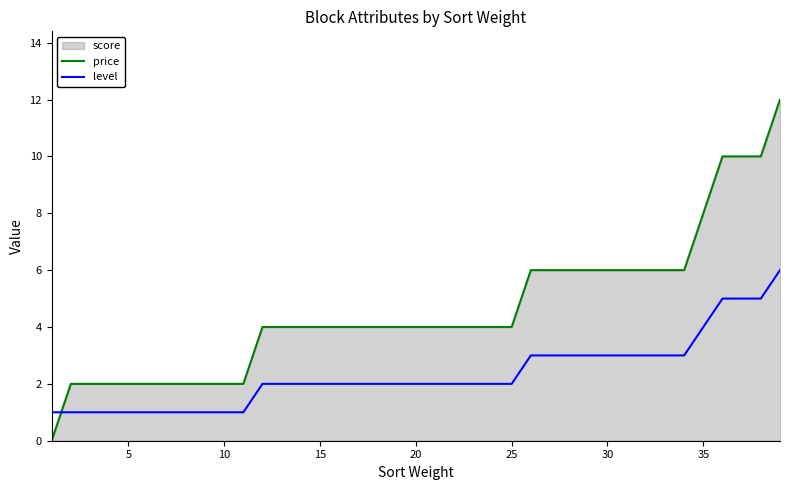

Which series has the largest total across all categories?

price